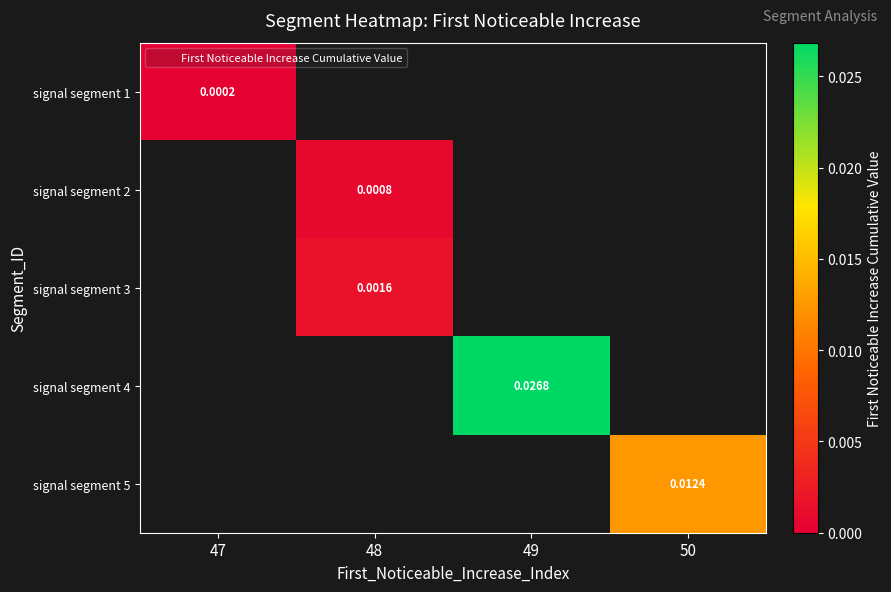

At how many categories does at least one series exceed 0?

4